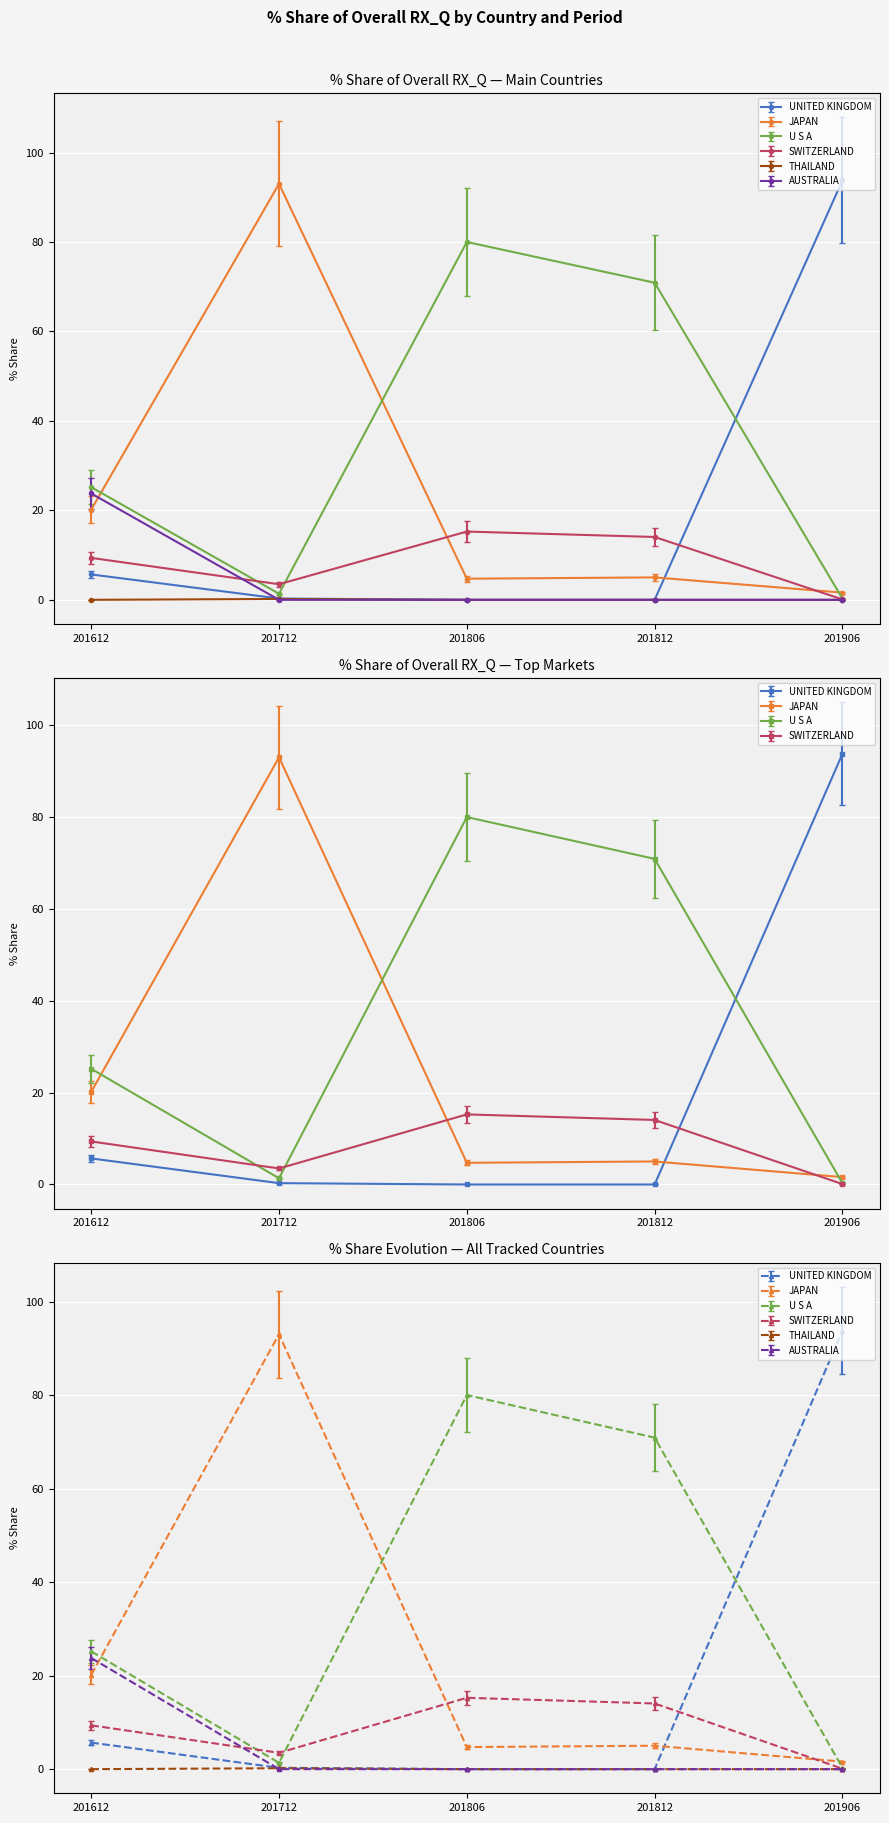

Is it true that 201612_% Share equals 12.2 at SWITZERLAND?

False